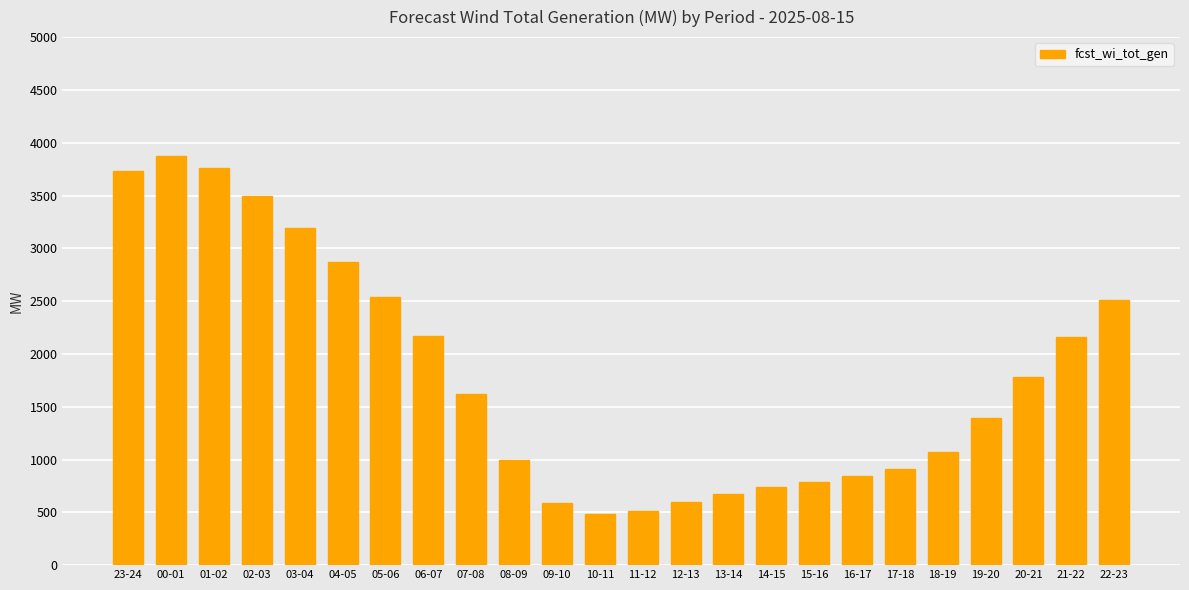

What is the approximate value at 06-07?

2169